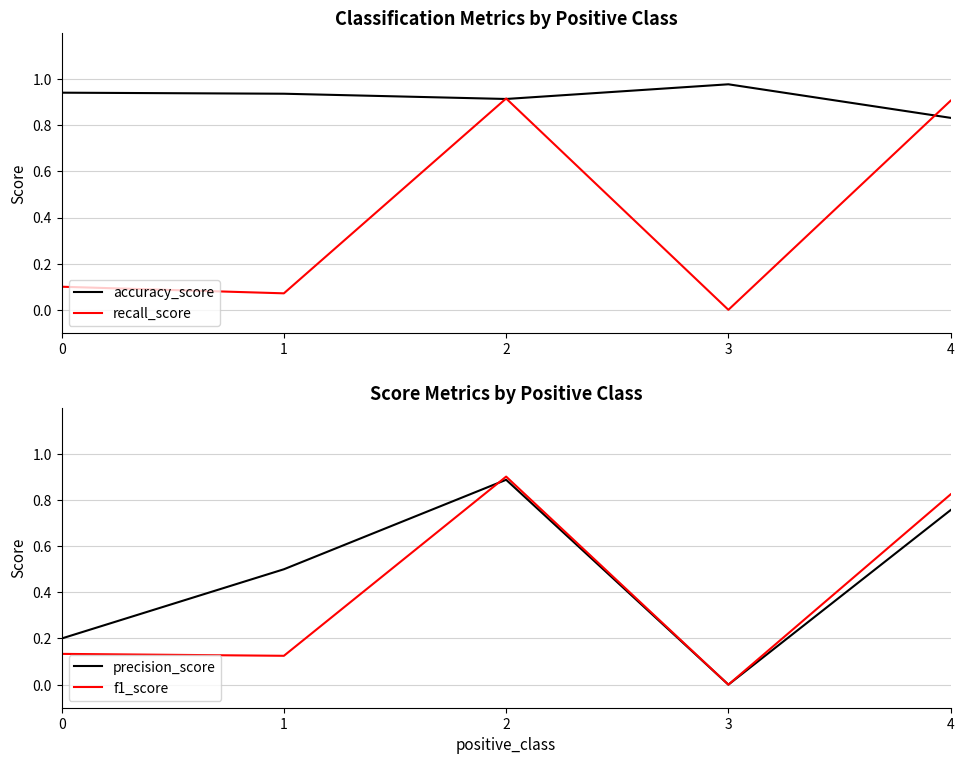

True or false: precision_score and recall_score cross at least once.

True